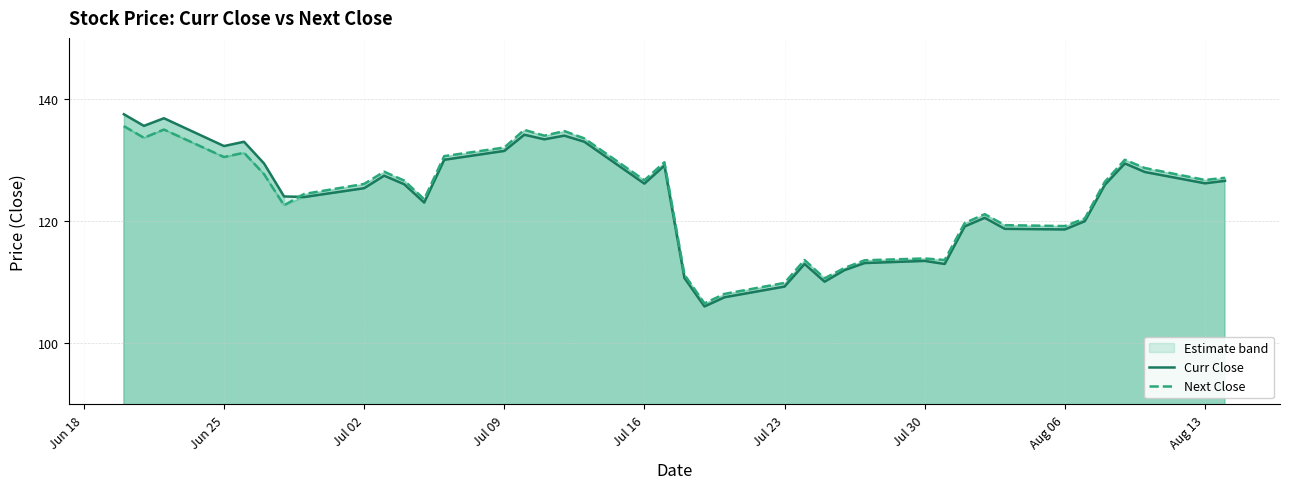

Which series ends up on top after the final intersection of Next Close and Curr Close?

Next Close